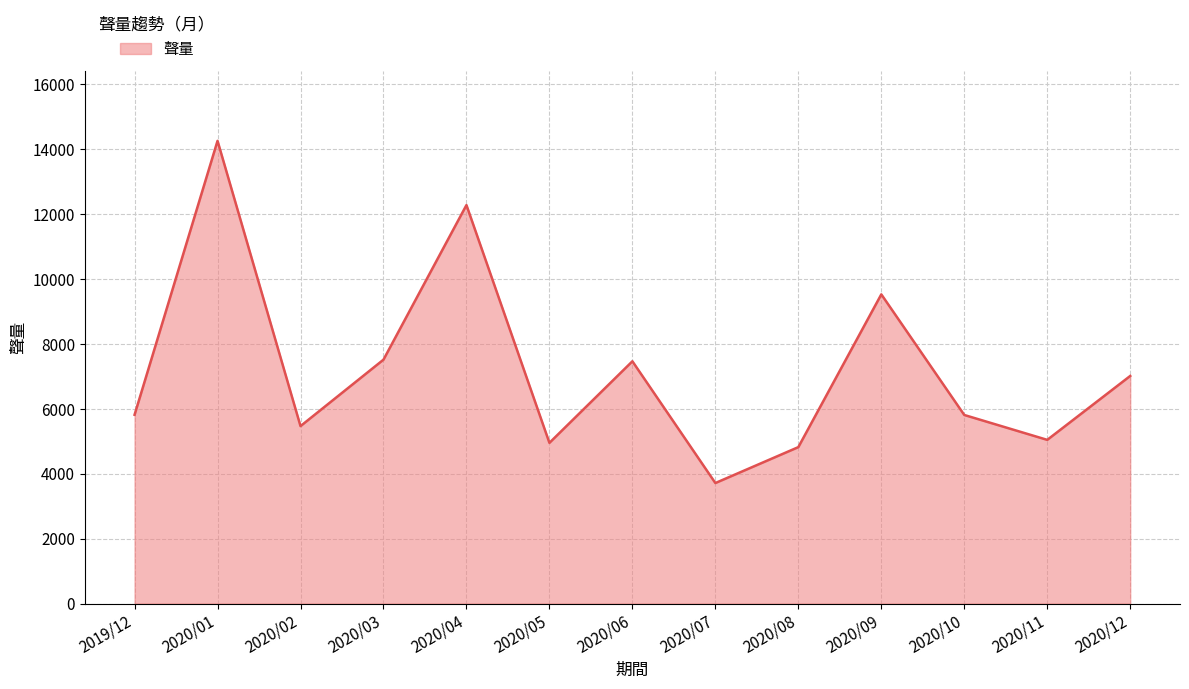

What is the sum of all values?

93718